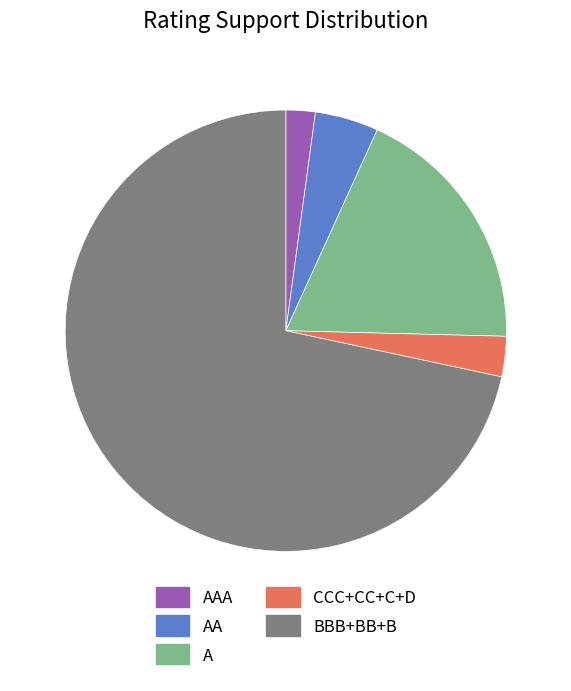

True or false: BBB+BB+B accounts for 62% of the total.

False